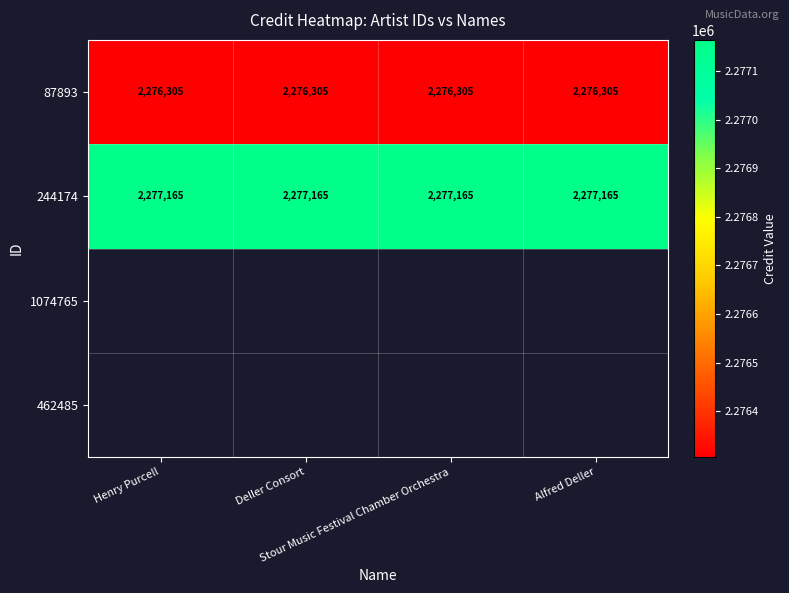

At how many categories does at least one series exceed 2276912?

4